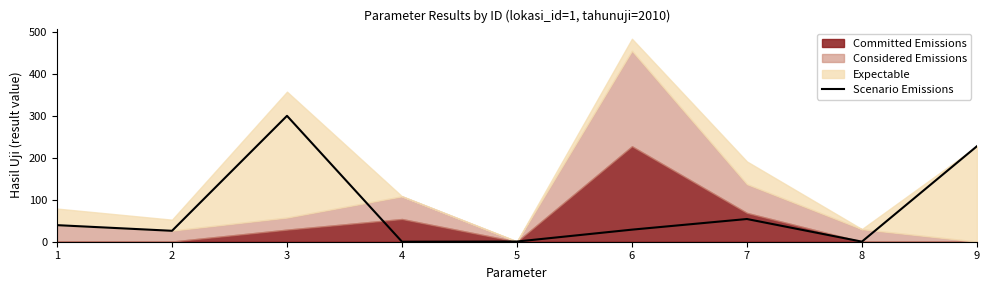

At which category does the data reach its first local valley?

2